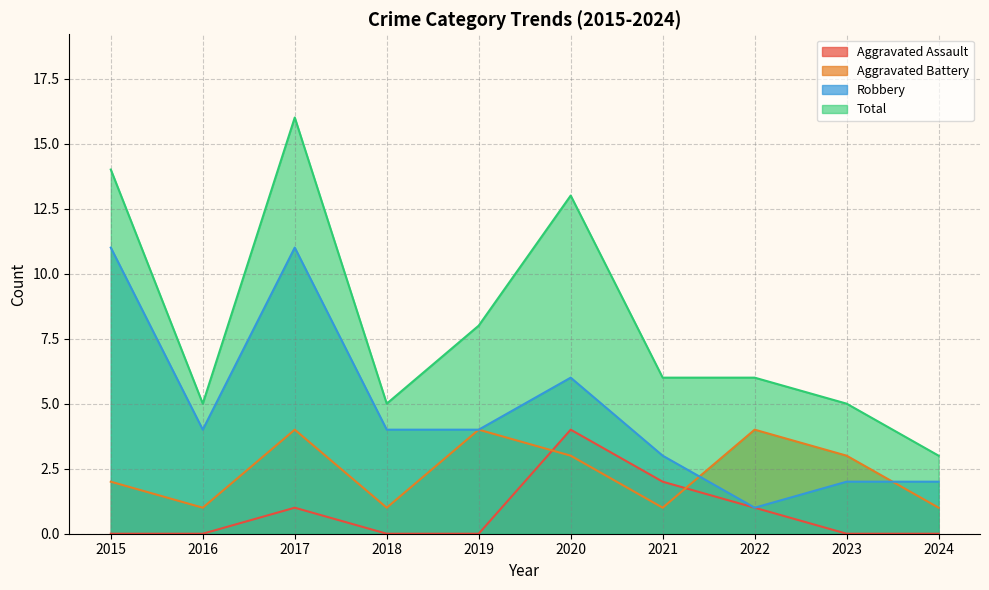

How many values in the Total series are below 6?

4